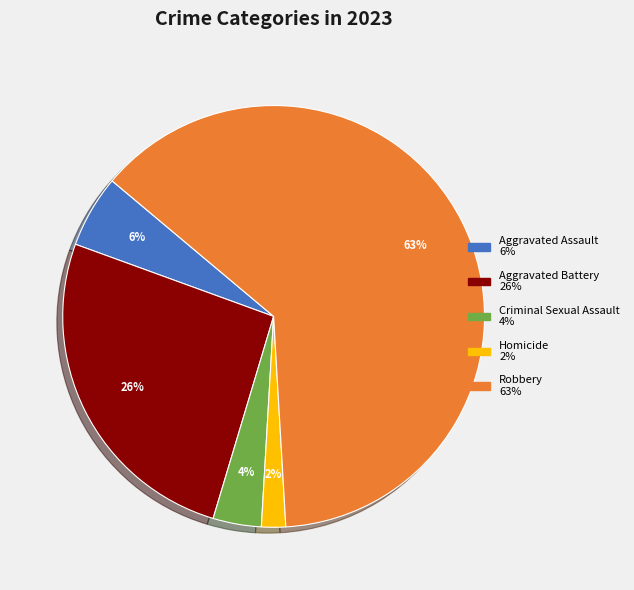

Do Homicide and Robbery together represent more than half of the pie?

Yes